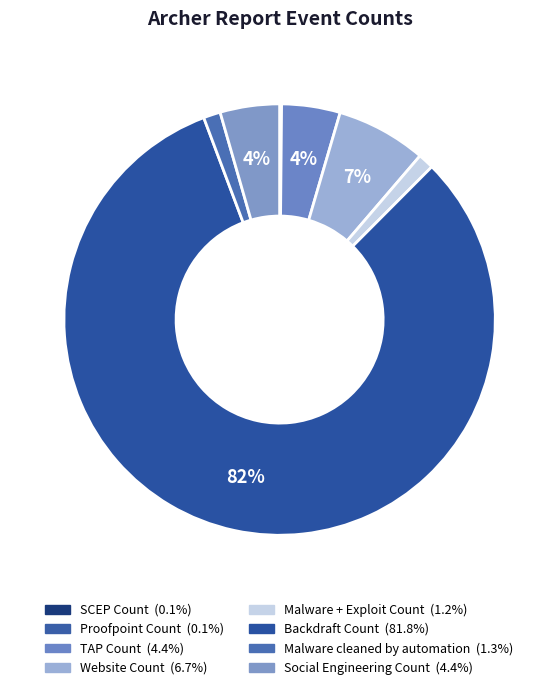

What percentage is NOT represented by Malware cleaned by automation?

98.7%